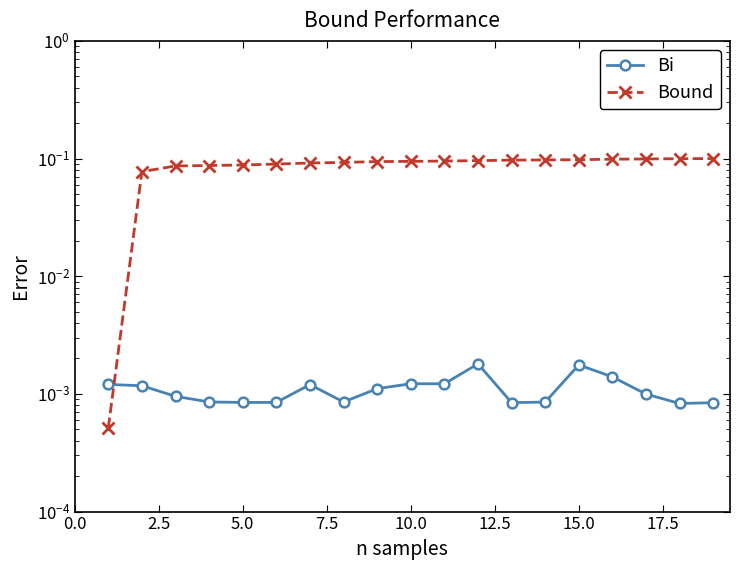

True or false: Bound has more than 0 interior local peaks.

False